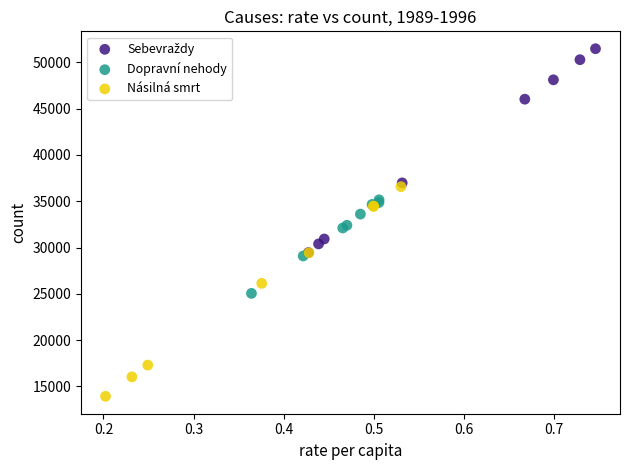

Which series reaches the minimum Y coordinate?

Násilná smrt